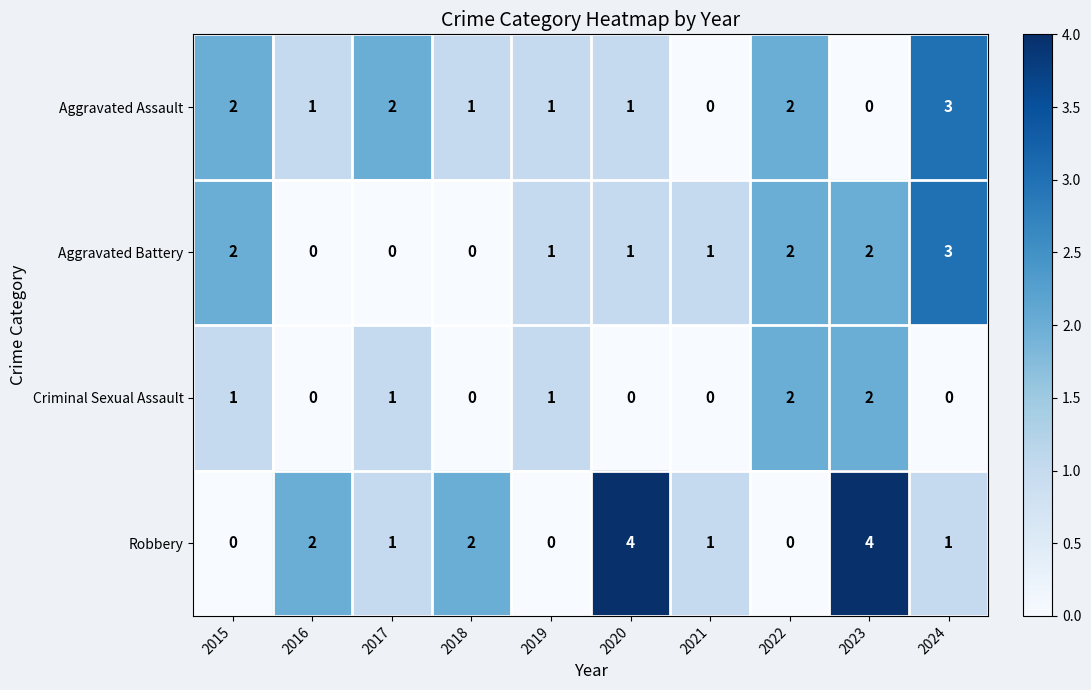

What is the sum of all Aggravated Assault values?

13